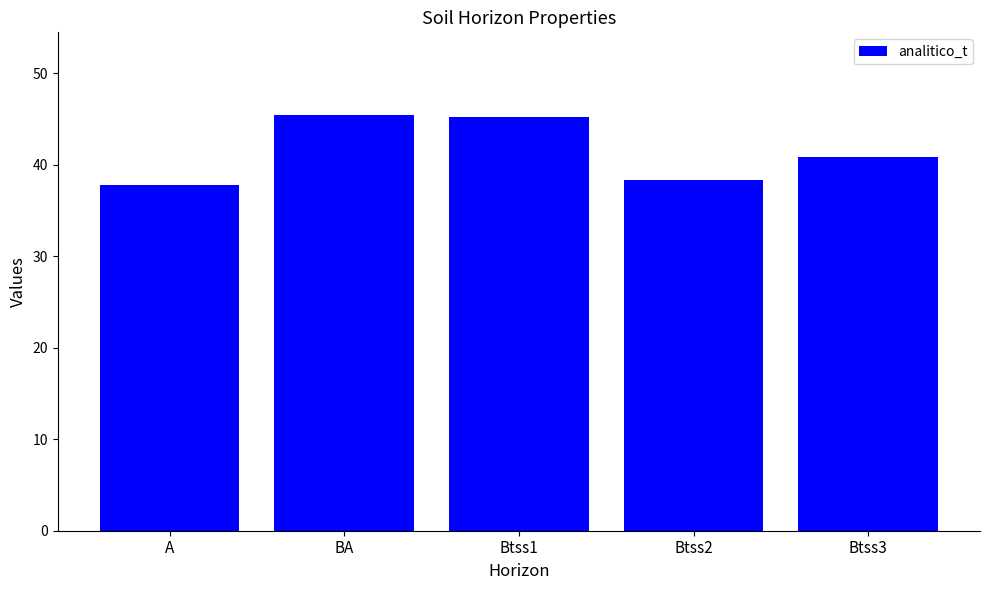

What is the sum of all values?

207.6